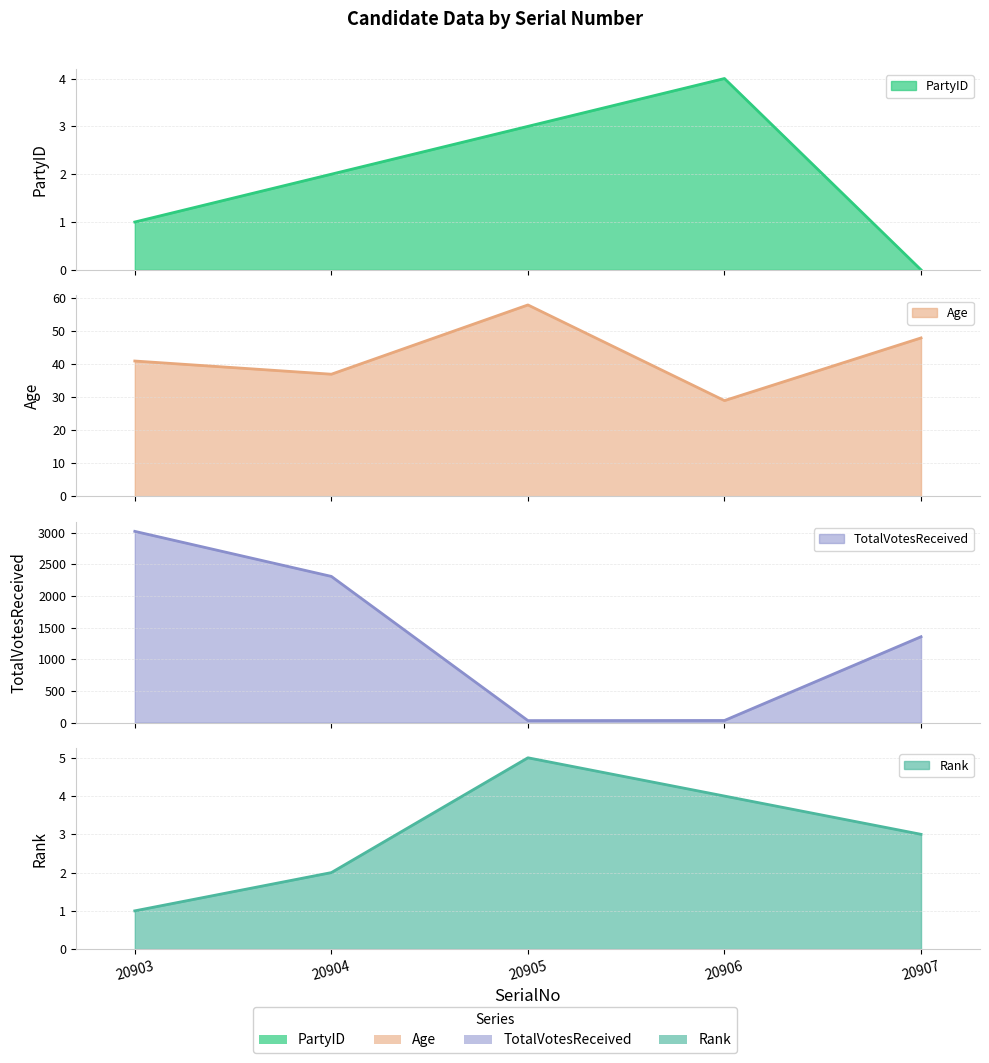

How many values in the Age series are below 41?

2